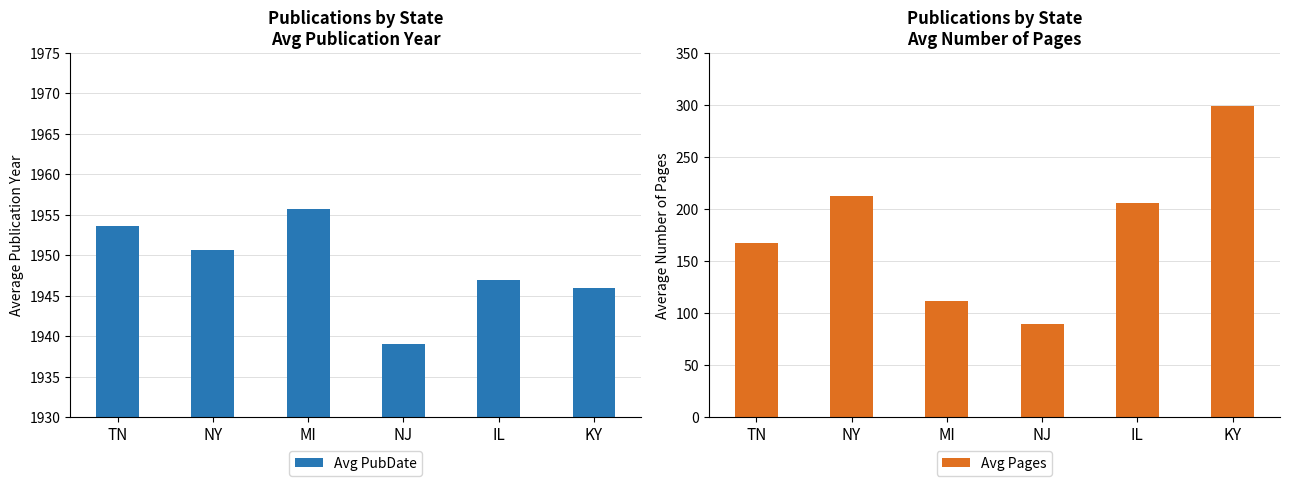

What is the label of the 2nd bar from the right?

IL